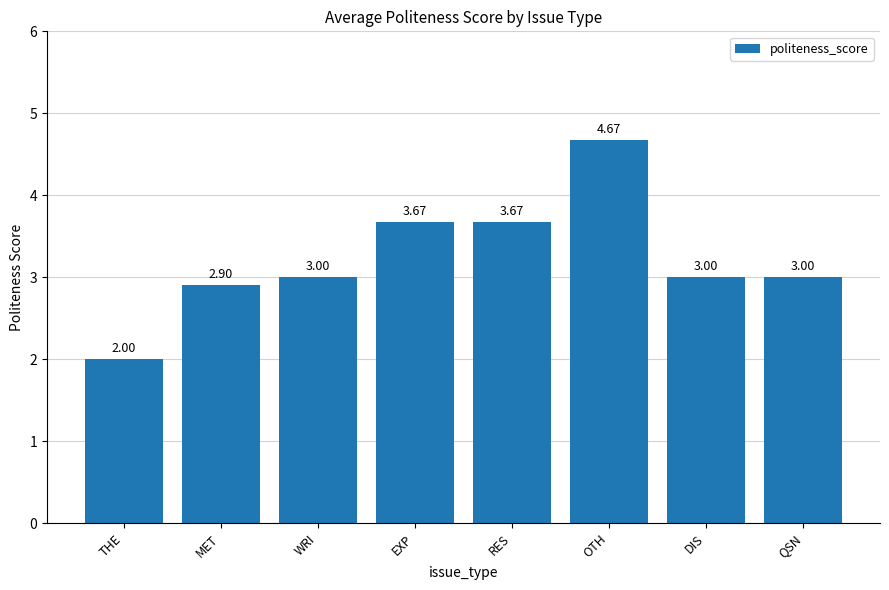

Which category has the lowest value across all series?

THE